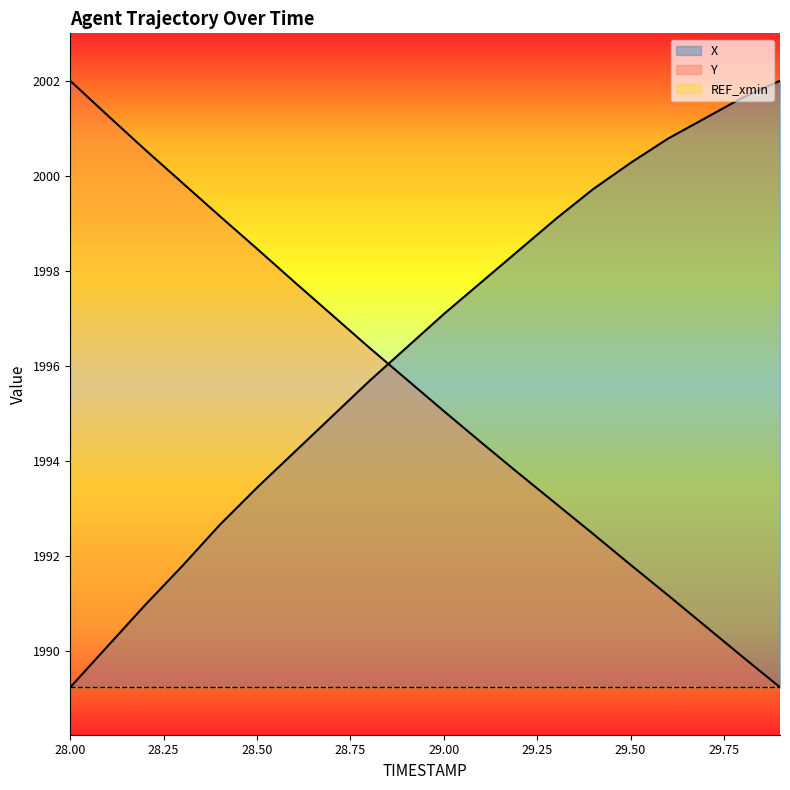

Where is X nearest to the value 1995?

28.7